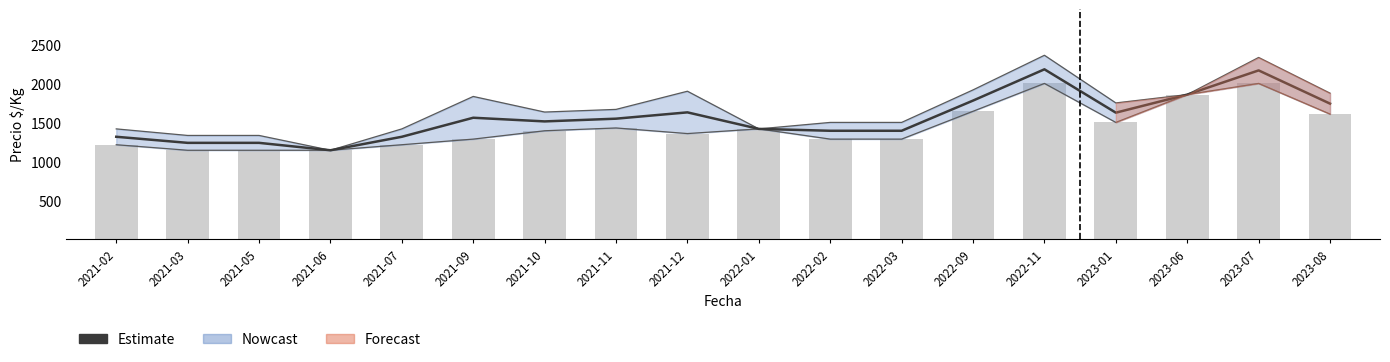

At how many categories does at least one series exceed 1227?

17